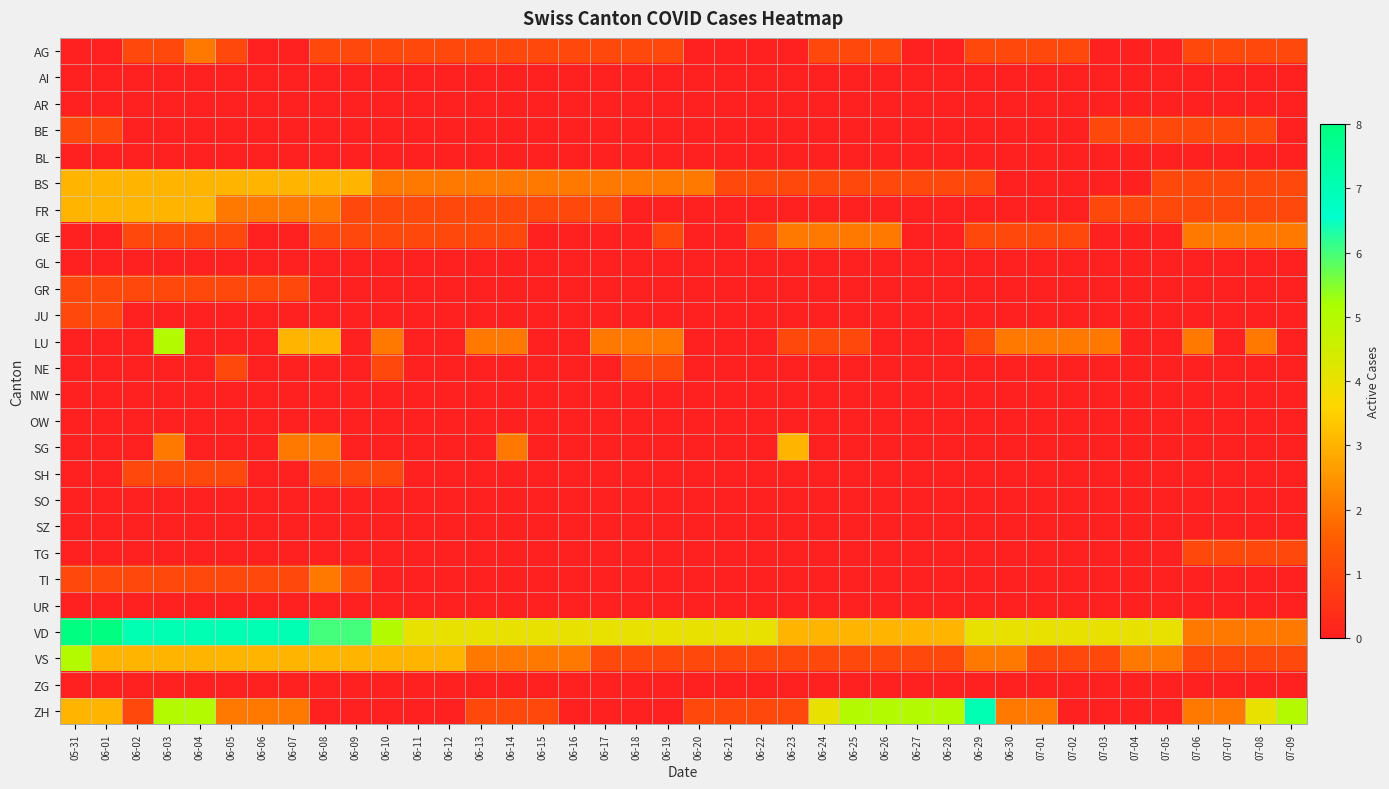

At 06-30, list the series in order from smallest to largest.

AI, AR, BE, BL, BS, FR, GL, GR, JU, NE, NW, OW, SG, SH, SO, SZ, TG, TI, UR, ZG, AG, GE, LU, VS, ZH, VD